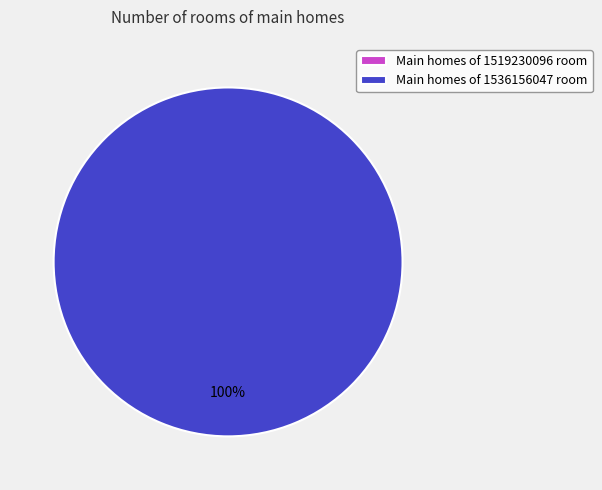

What percentage is the 1536156047 slice, to the nearest percent?

100%